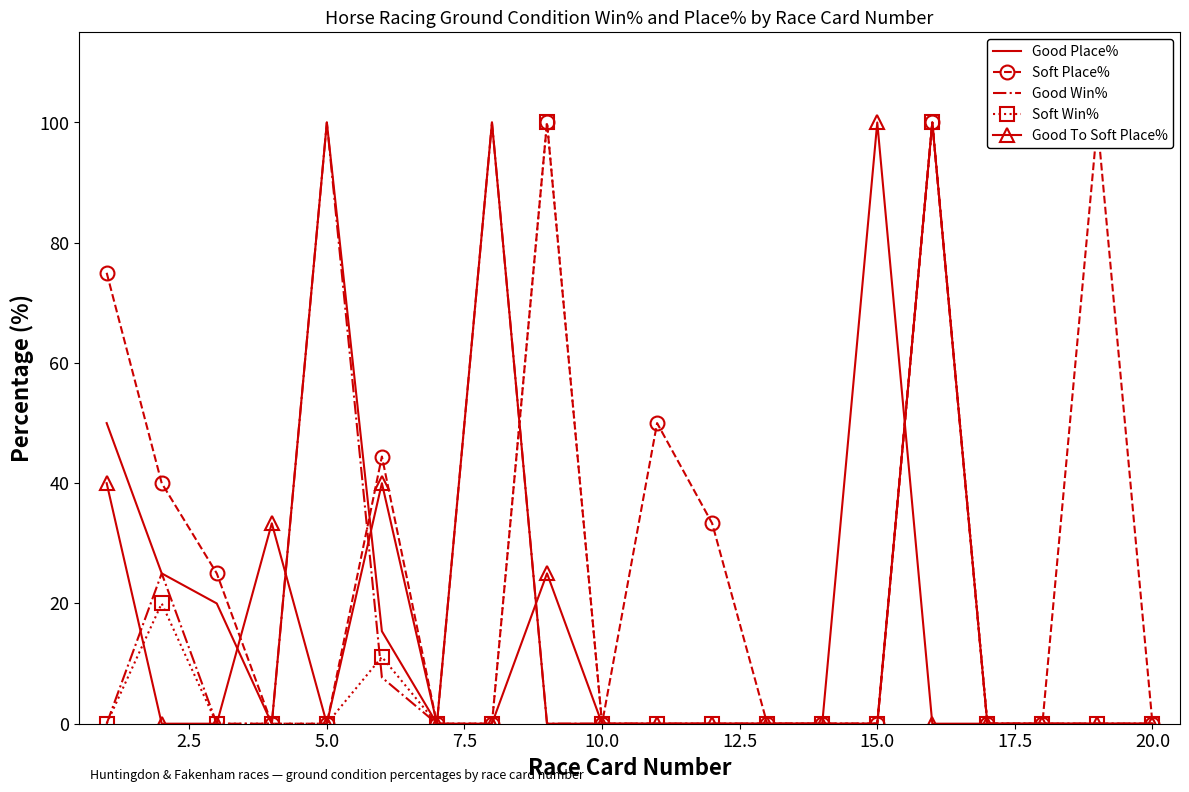

Is it true that Good To Soft Place% equals 0.0 at 20.0?

True